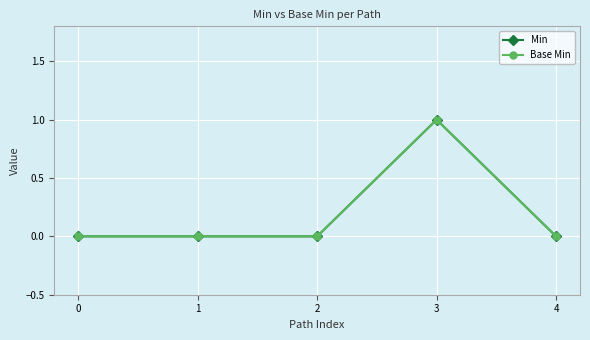

Reading left to right, transcribe all the data shown in this chart.

Min: 0=0	1=0	2=0	3=1	4=0
Base Min: 0=0	1=0	2=0	3=1	4=0